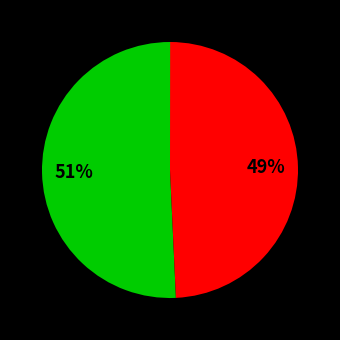

To the nearest percent, what is the average slice percentage?

33%